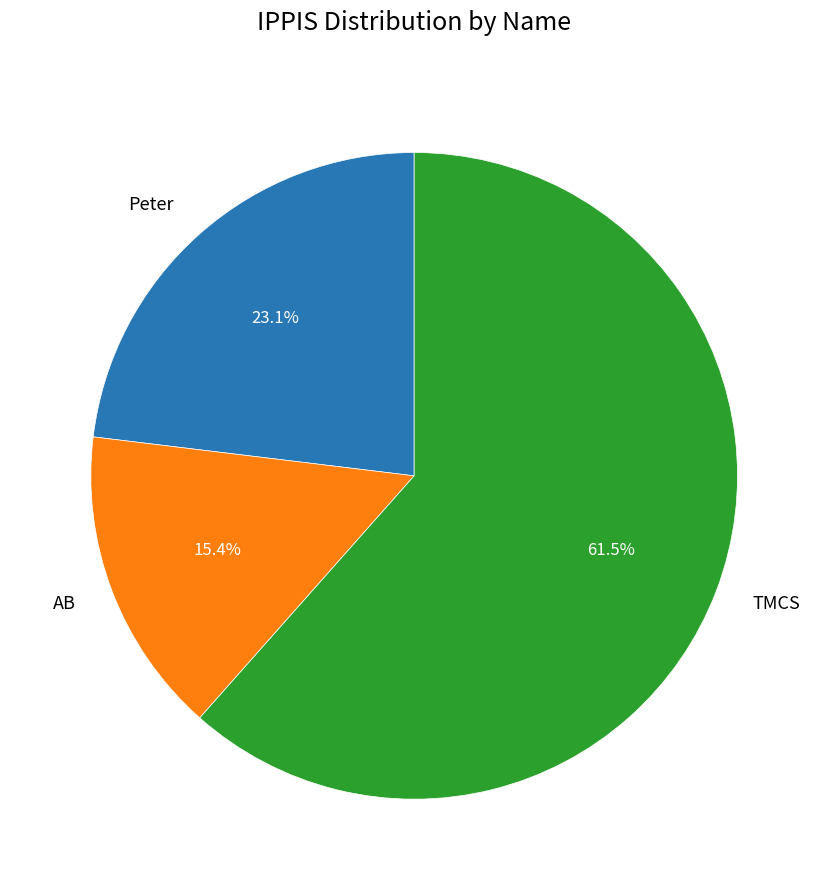

What percentage is the AB slice, to the nearest percent?

15%